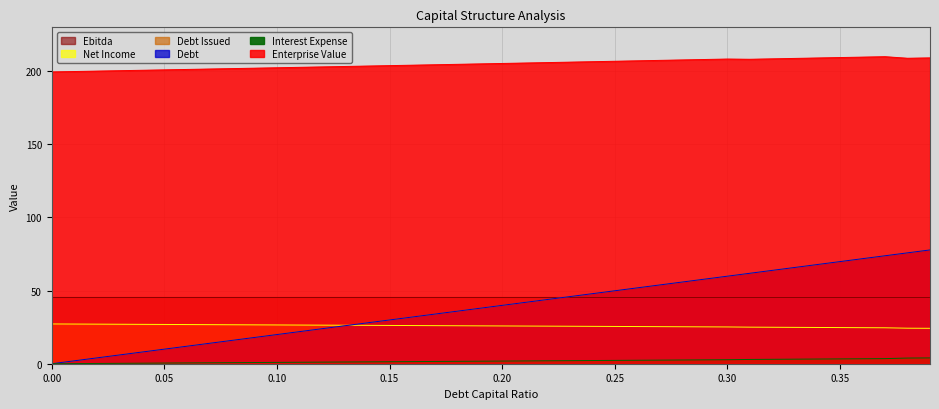

Which has a higher value, 0.31 or 0.06?

0.31